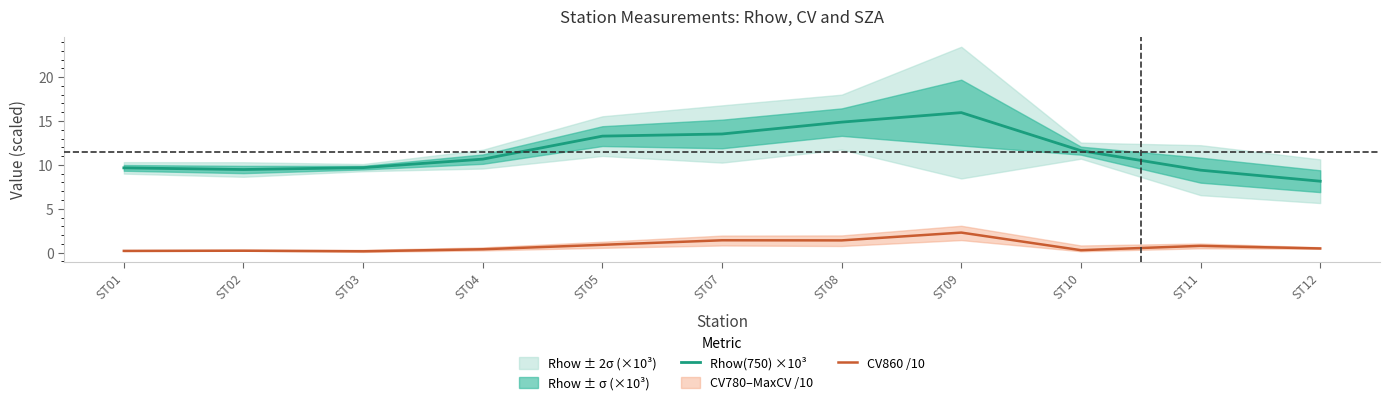

At ST07, list the series in order from largest to smallest.

Rhow(750) ×10³, CV860 /10